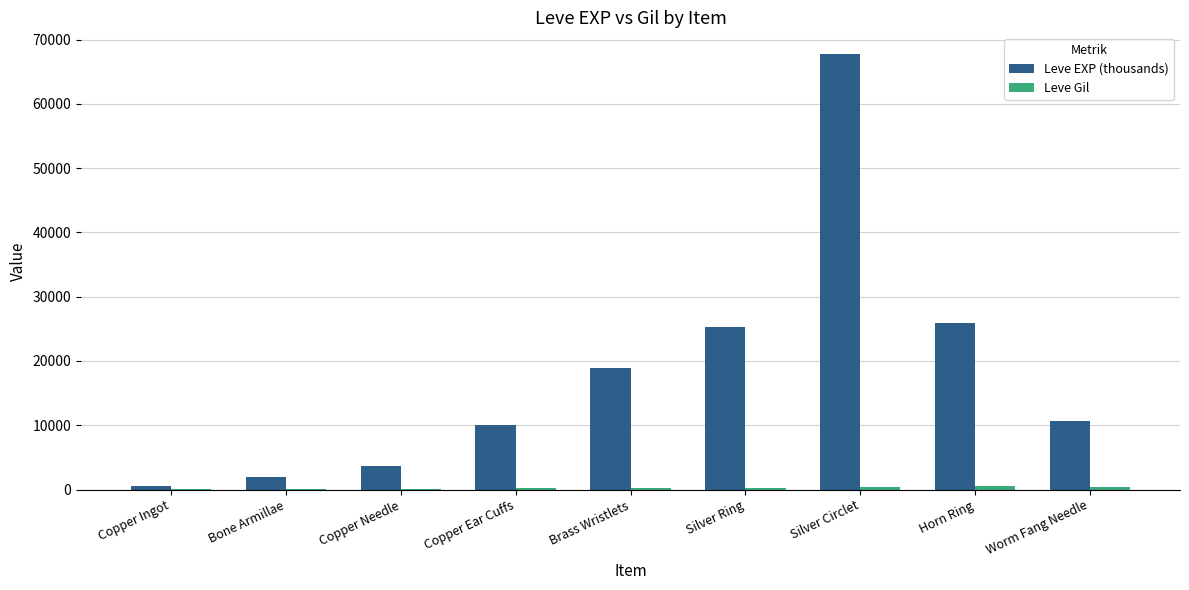

Count the number of data series in this chart.

2